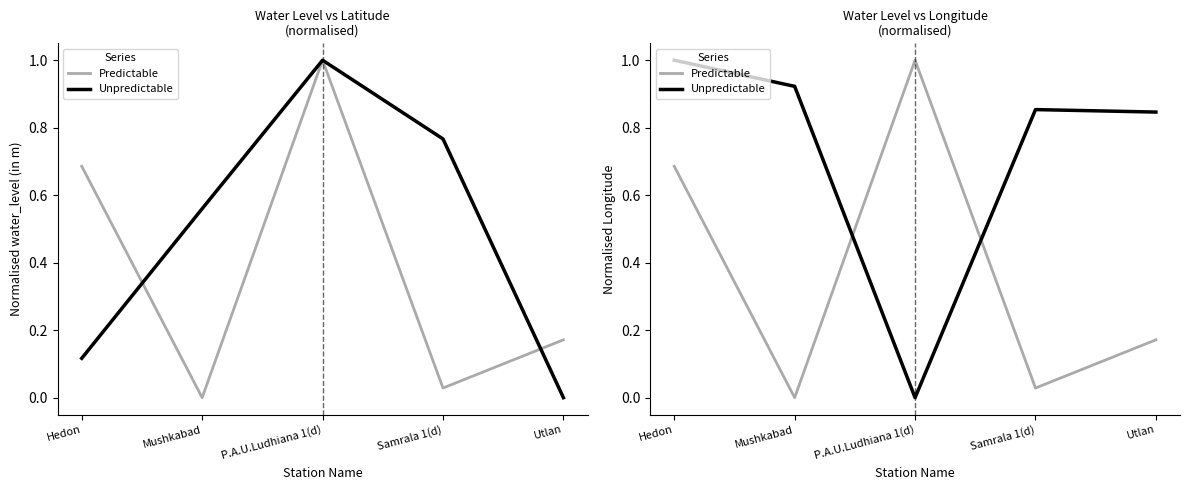

Reading left to right, what are all the values shown in this chart?

Predictable: Hedon=0.7	Mushkabad=0.0	P.A.U.Ludhiana 1(d)=1.0	Samrala 1(d)=0.0	Utlan=0.2
Unpredictable: Hedon=1.0	Mushkabad=0.9	P.A.U.Ludhiana 1(d)=0.0	Samrala 1(d)=0.9	Utlan=0.8